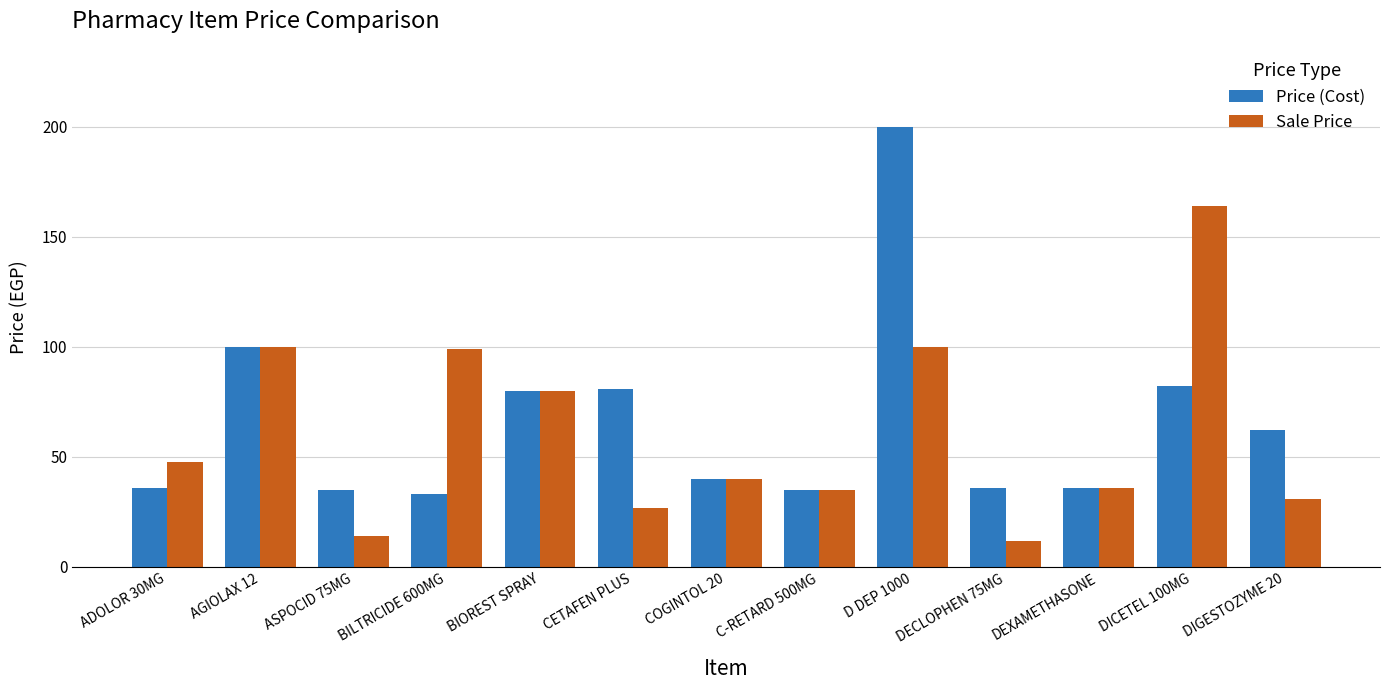

List the series in order of their overall mean, highest first.

Price (Cost), Sale Price